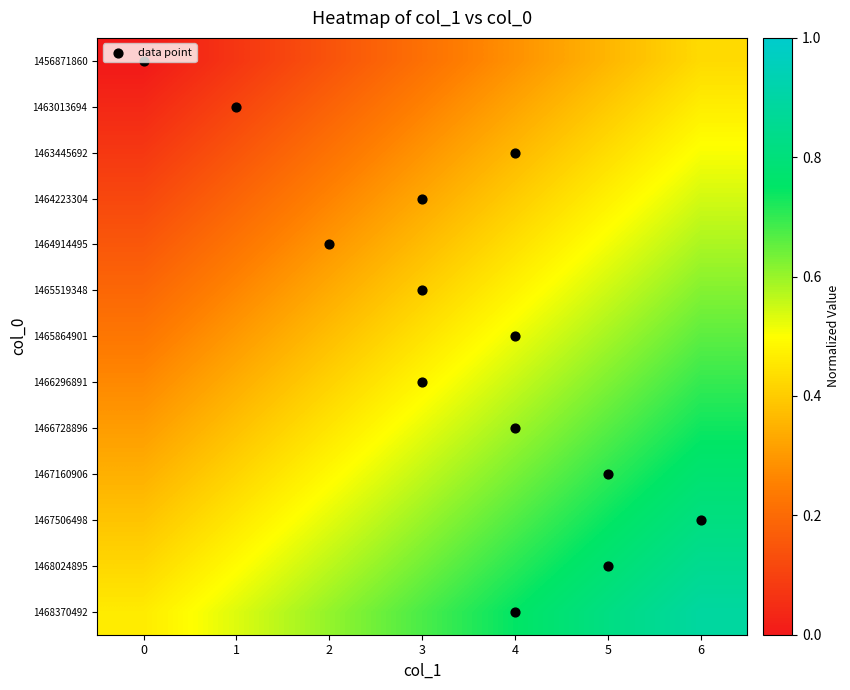

What is the difference between the highest and lowest values at 5?

0.5